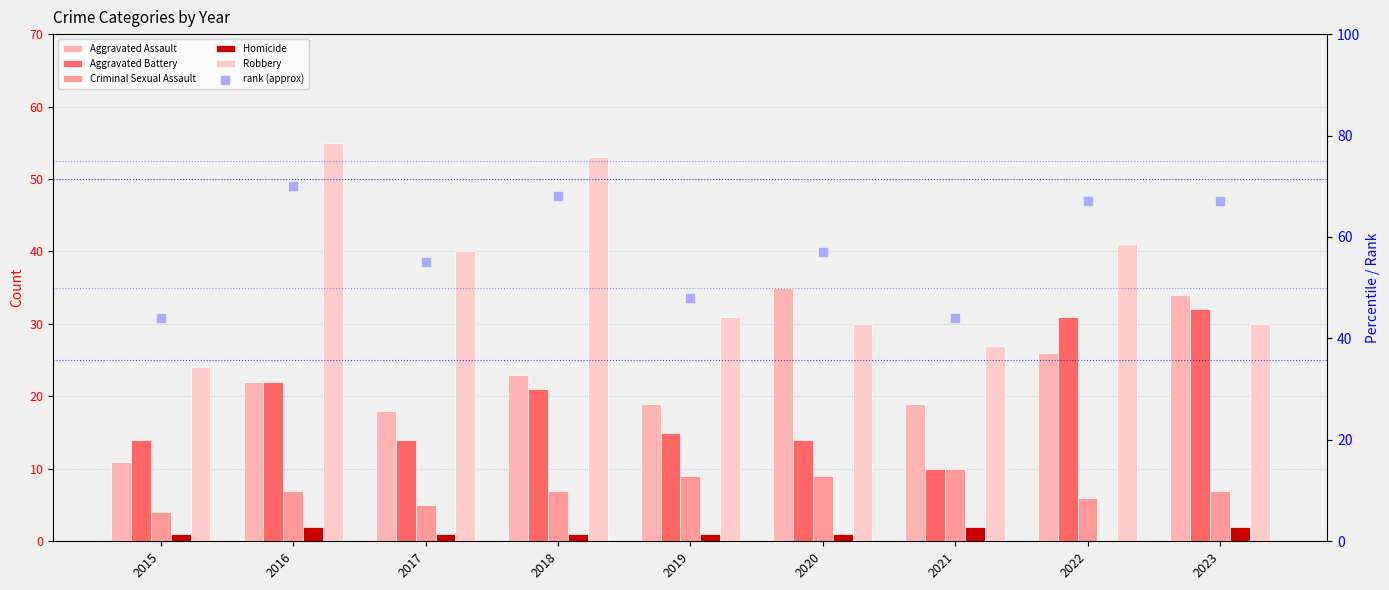

What are all the series names shown in the legend?

Aggravated Assault, Aggravated Battery, Criminal Sexual Assault, Homicide, Robbery, rank (approx)